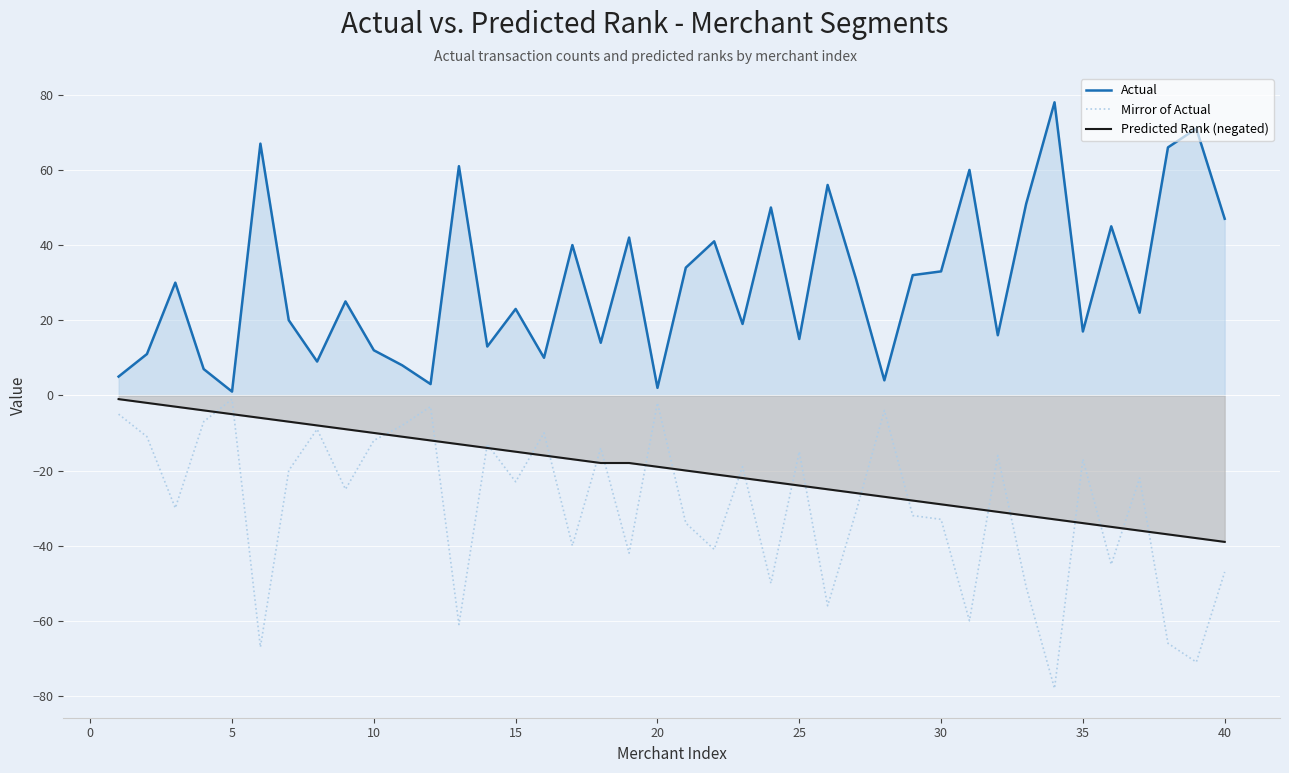

List the series in order of their overall mean, lowest first.

Mirror of Actual, Predicted Rank (negated), Actual